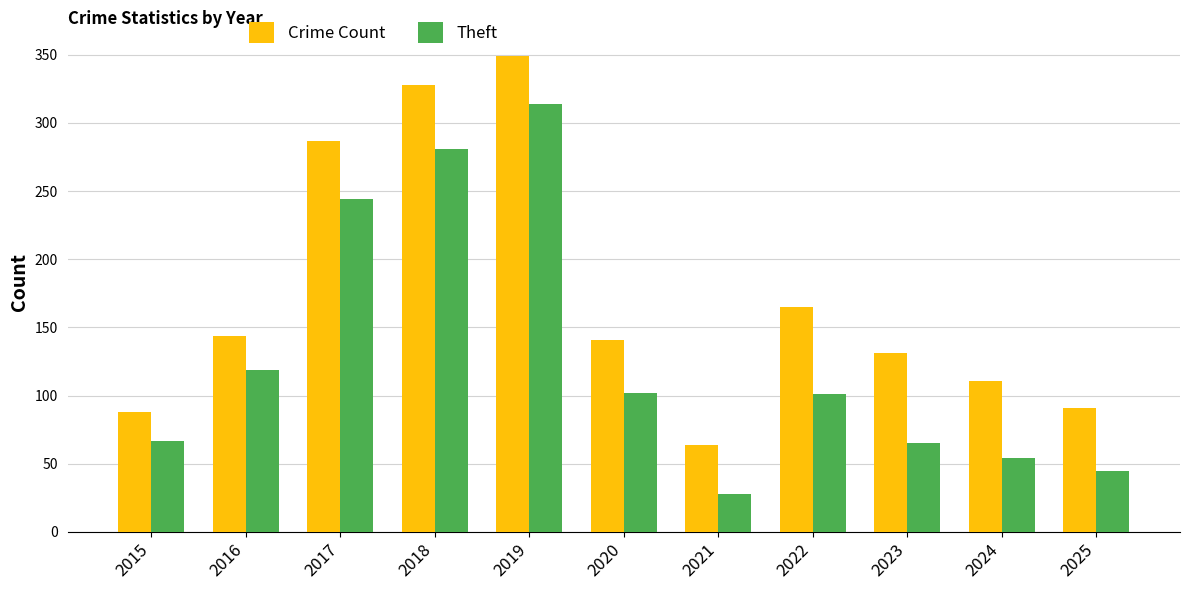

What is the total value across all series at 2017?

531